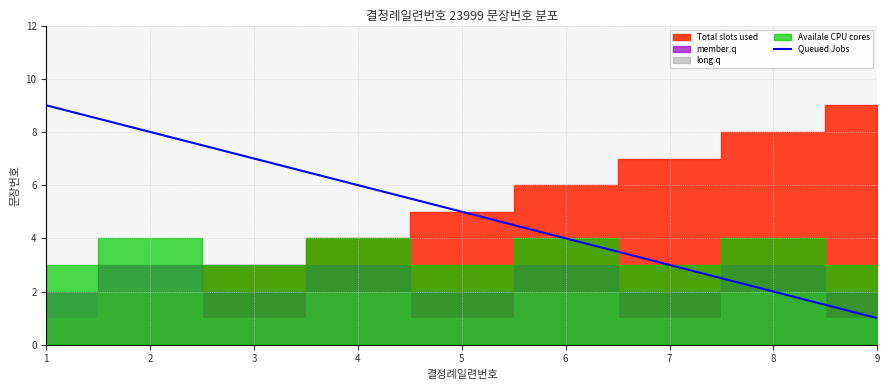

How many data points are above 5?

4